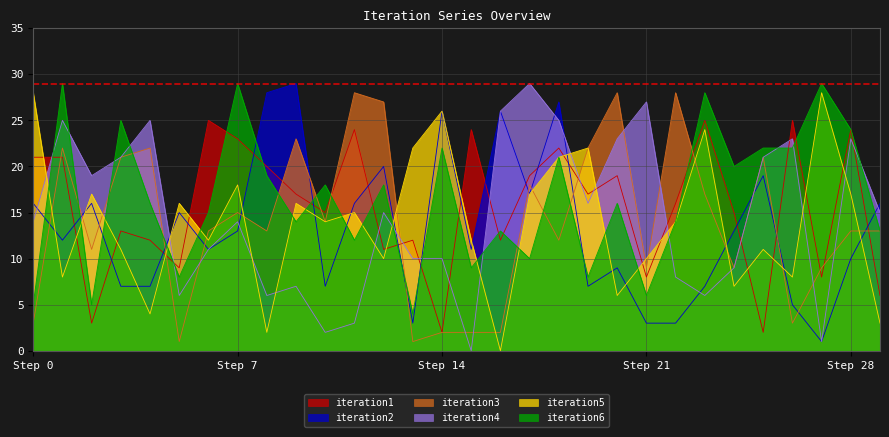

Does the chart display data point markers on the line(s)?

No